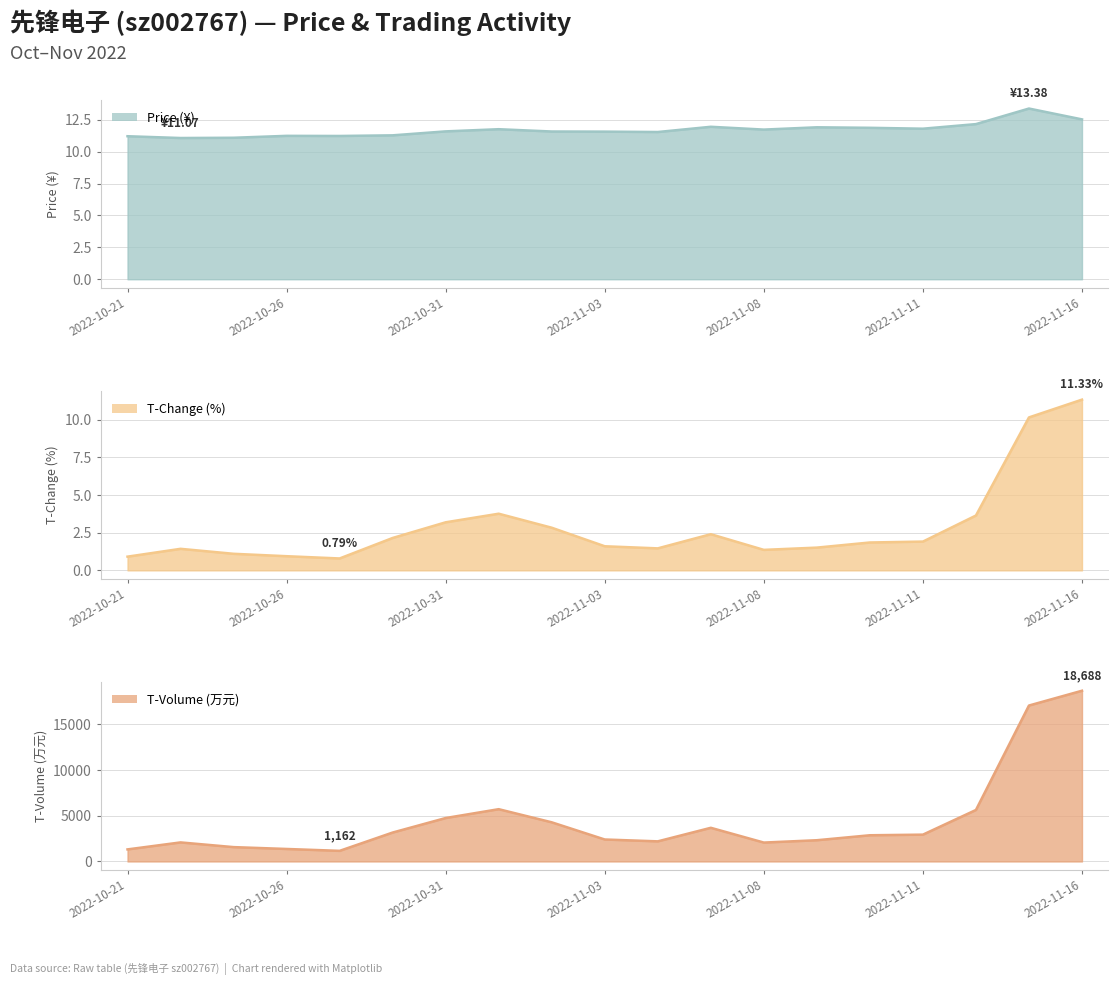

What is the value of the t_change point at the 15th from the left?

1.9